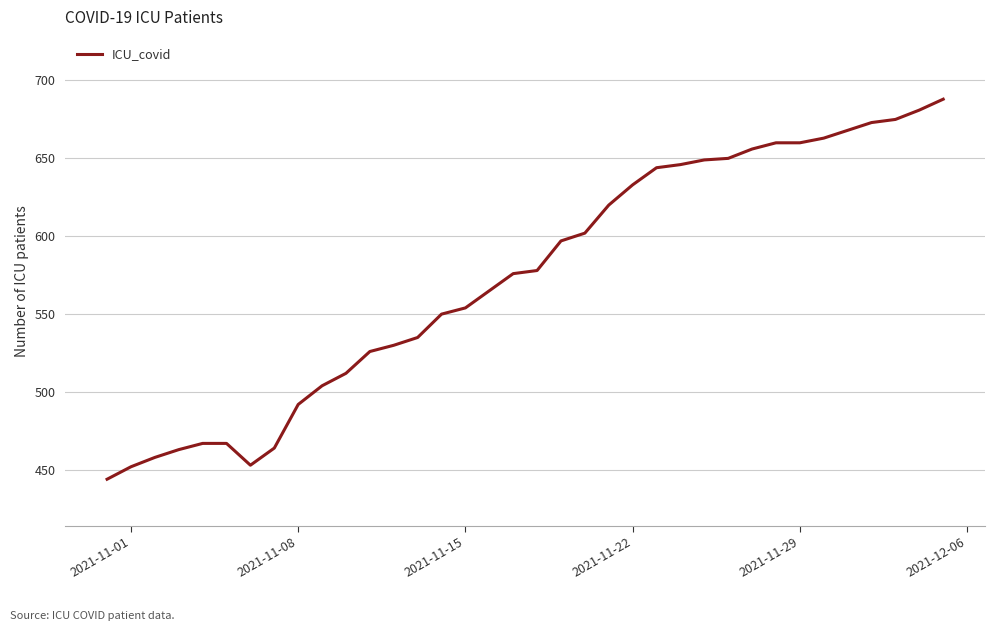

What is the difference between the maximum and minimum values?

244